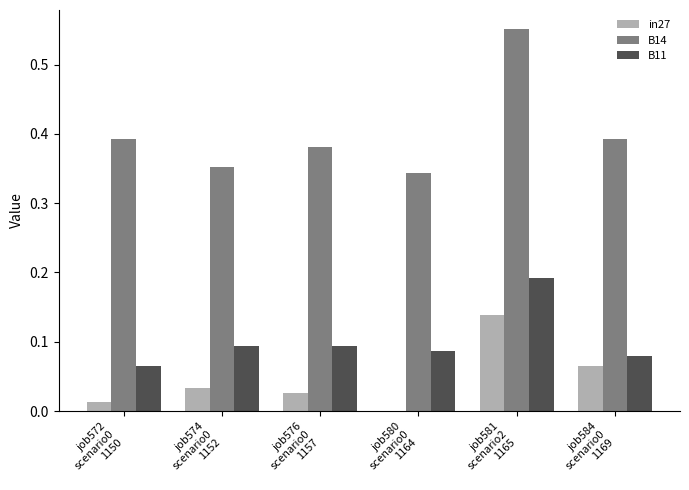

Which series has the largest total across all categories?

B14